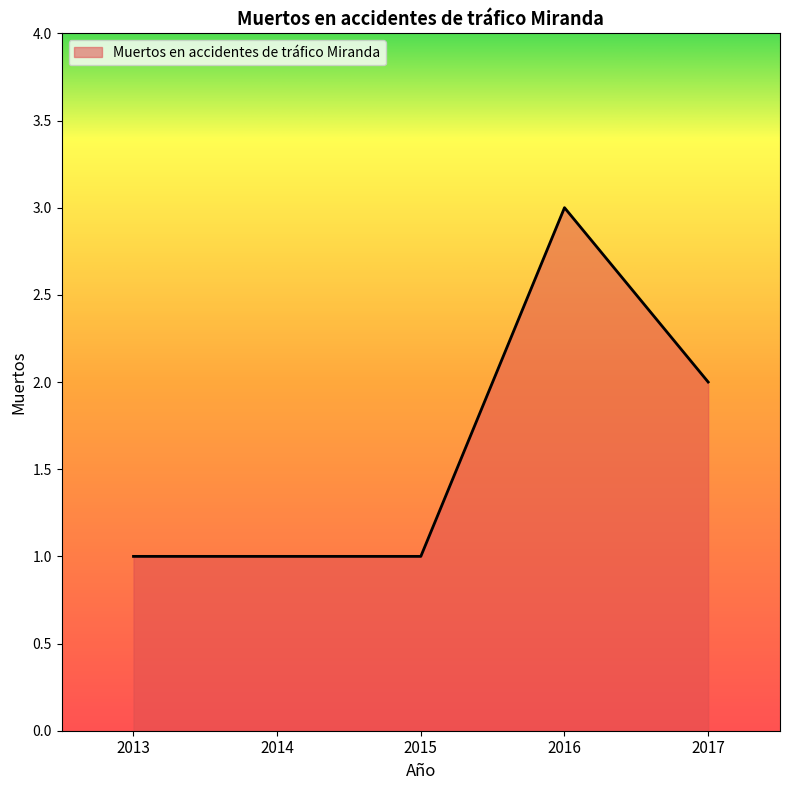

What is the change in value from 2014 to 2016?

+2